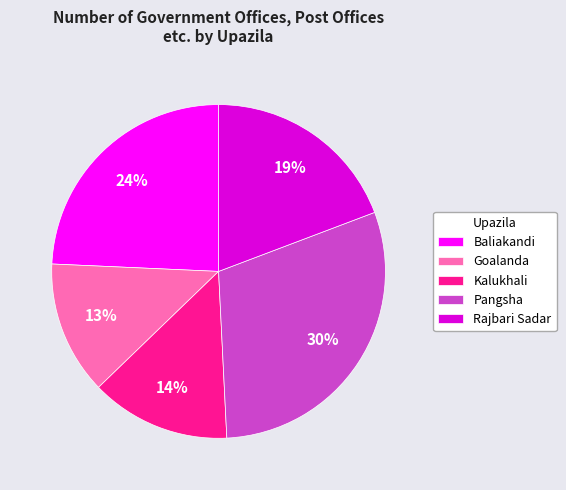

How many segments does this pie chart have?

5